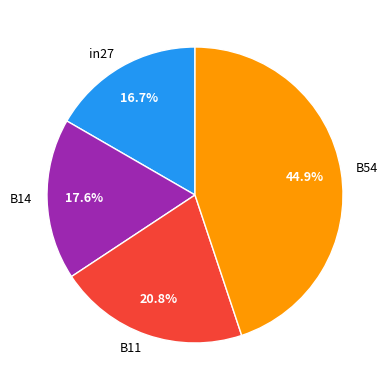

To the nearest percent, what is the difference between the largest and smallest slice percentages?

28%